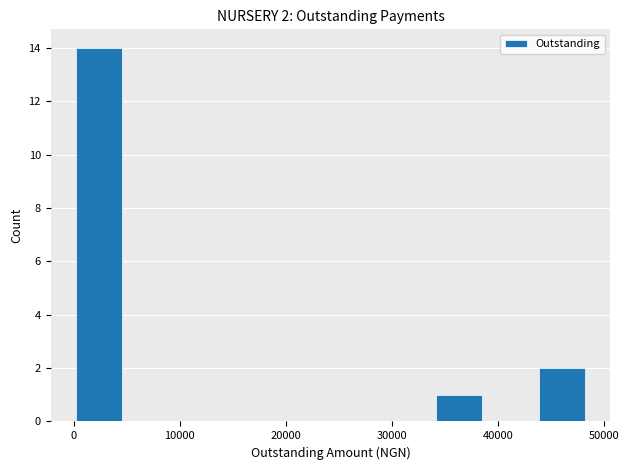

Which range on the x-axis has the tallest bar?

0 to 5000